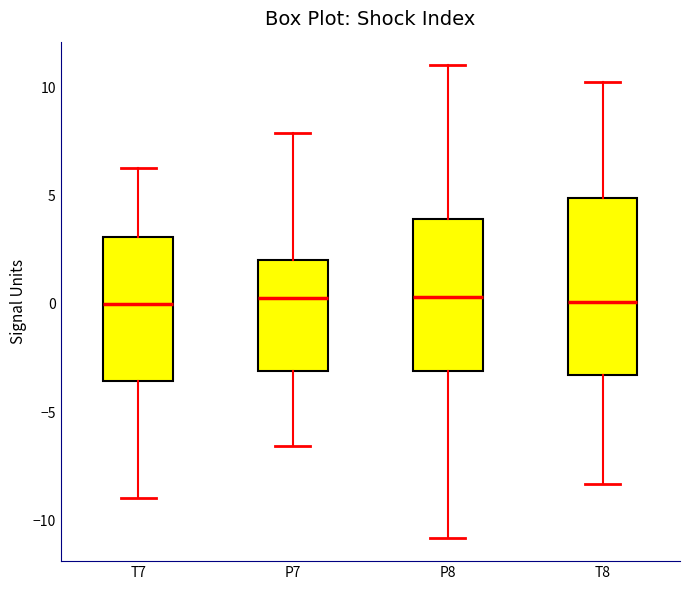

Where does the upper whisker of the box for T7 end on the y-axis? The values are not printed on the chart, so give them approximately, as read against the axis.

6.5